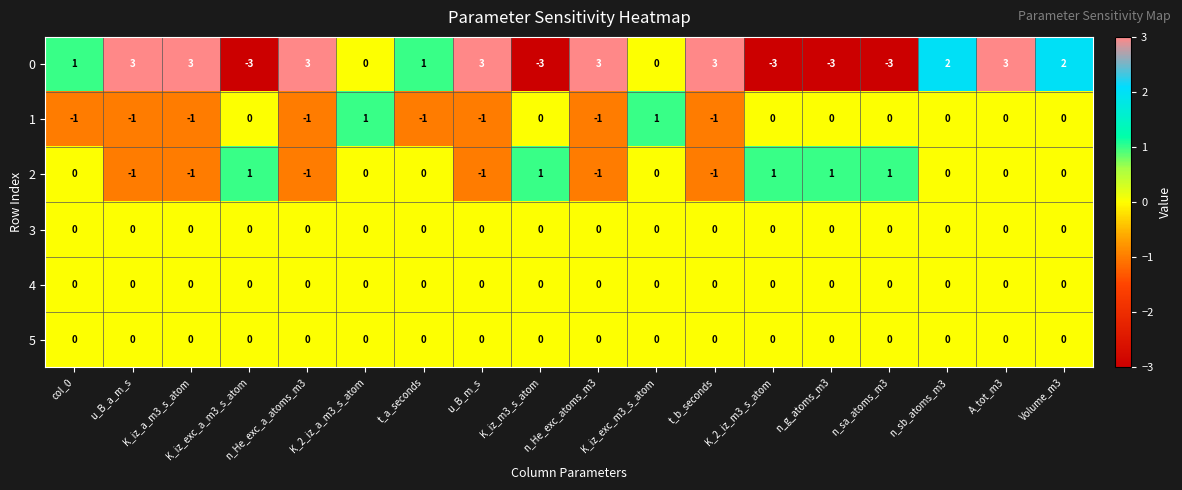

What value does the 0 series have at K_iz_a_m3_s_atom?

3